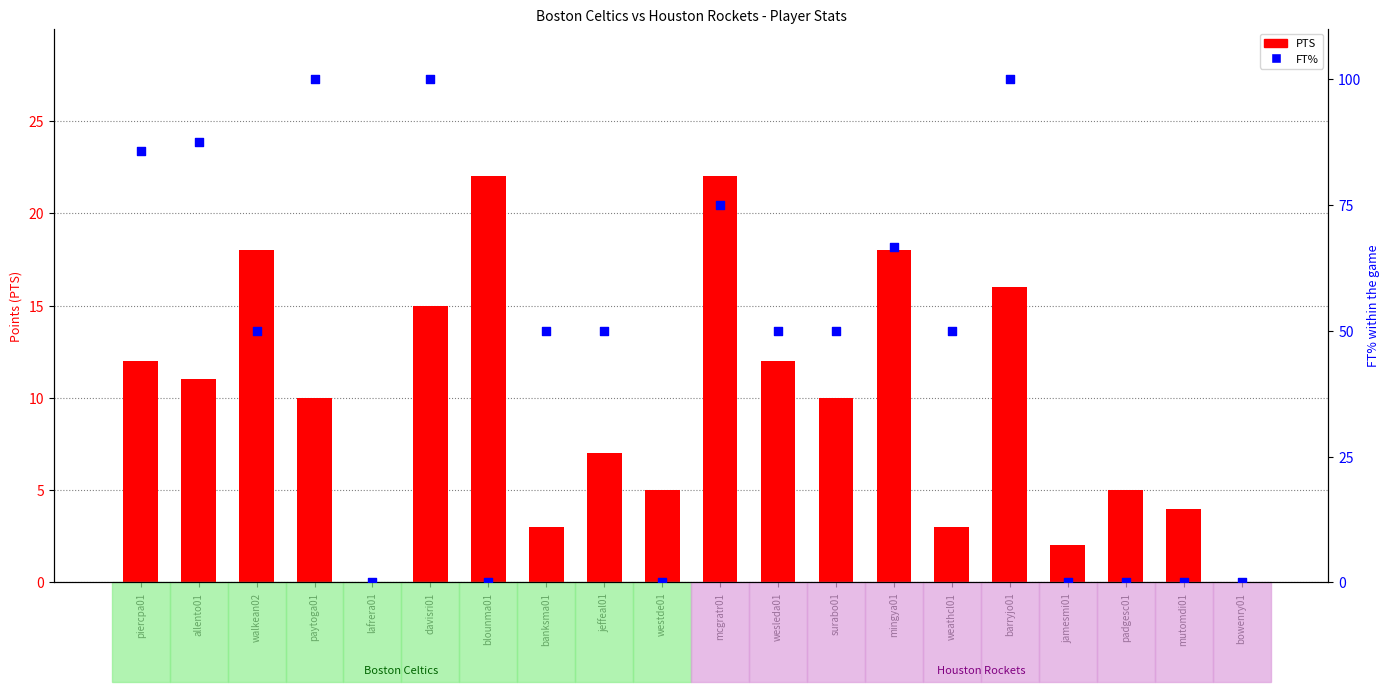

What is the total value across all series at barryjo01?

116.0